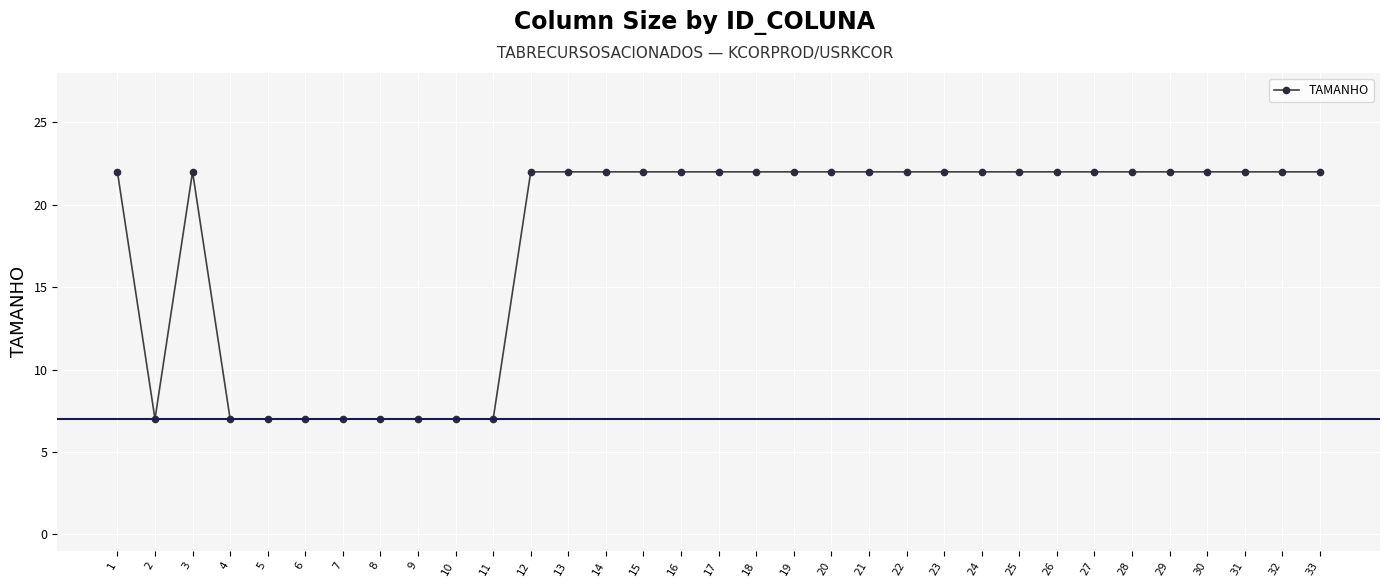

The value at 29 is 35. True or false?

False